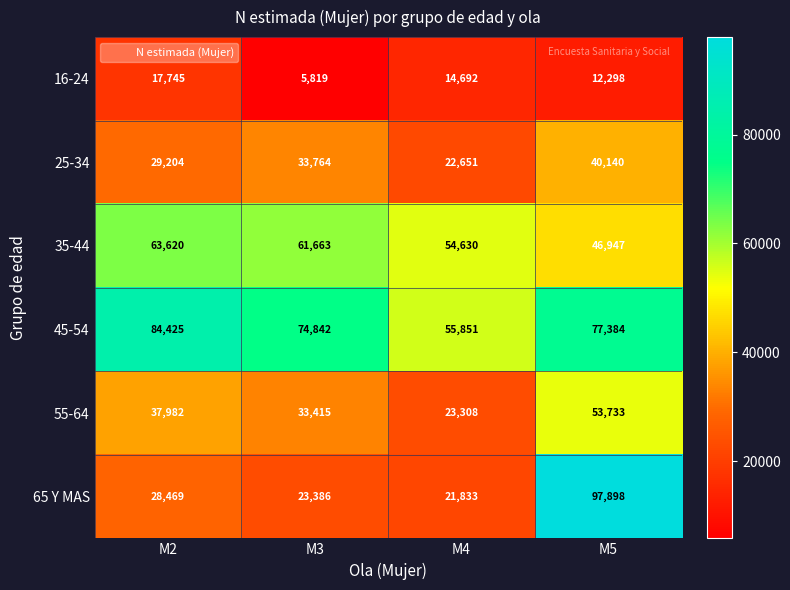

What is the difference between the 16-24 values at M3 and M4?

8873